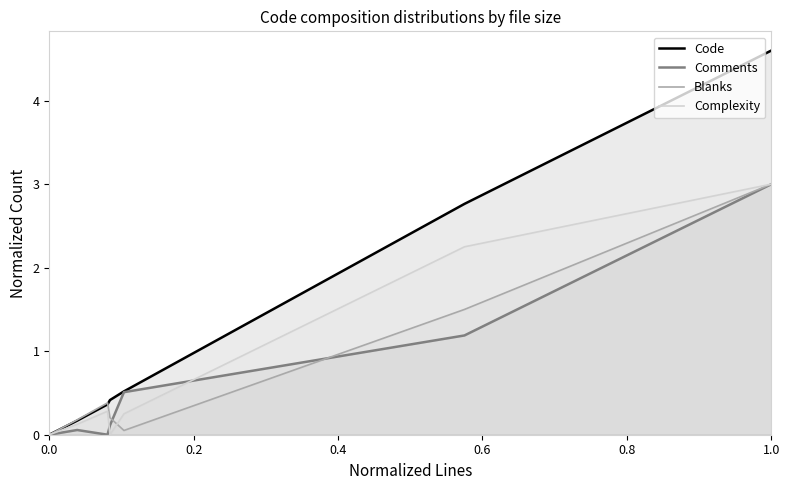

True or false: Code and Complexity cross at least once.

False